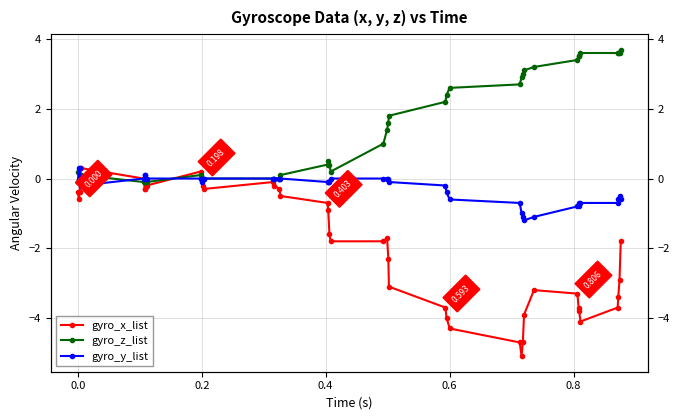

At which label does gyro_z_list reach its minimum?

0.2